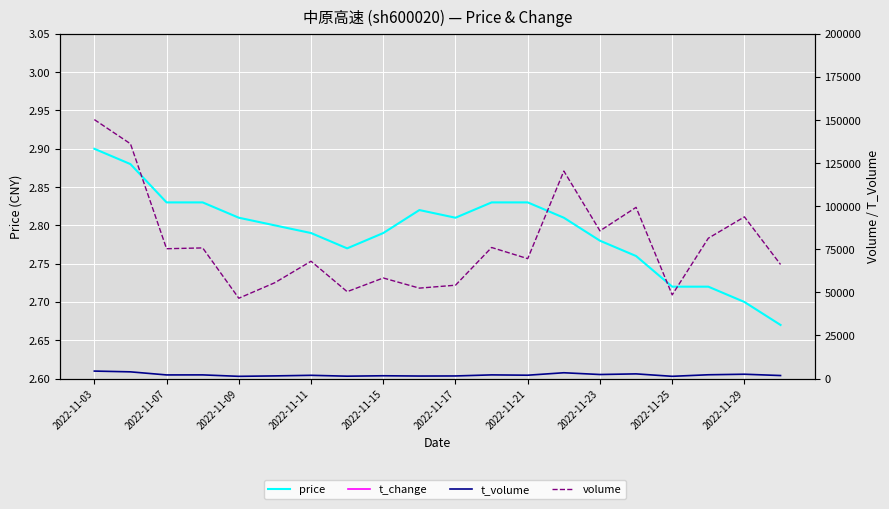

Between 12 and 19, which series saw the biggest shift?

volume